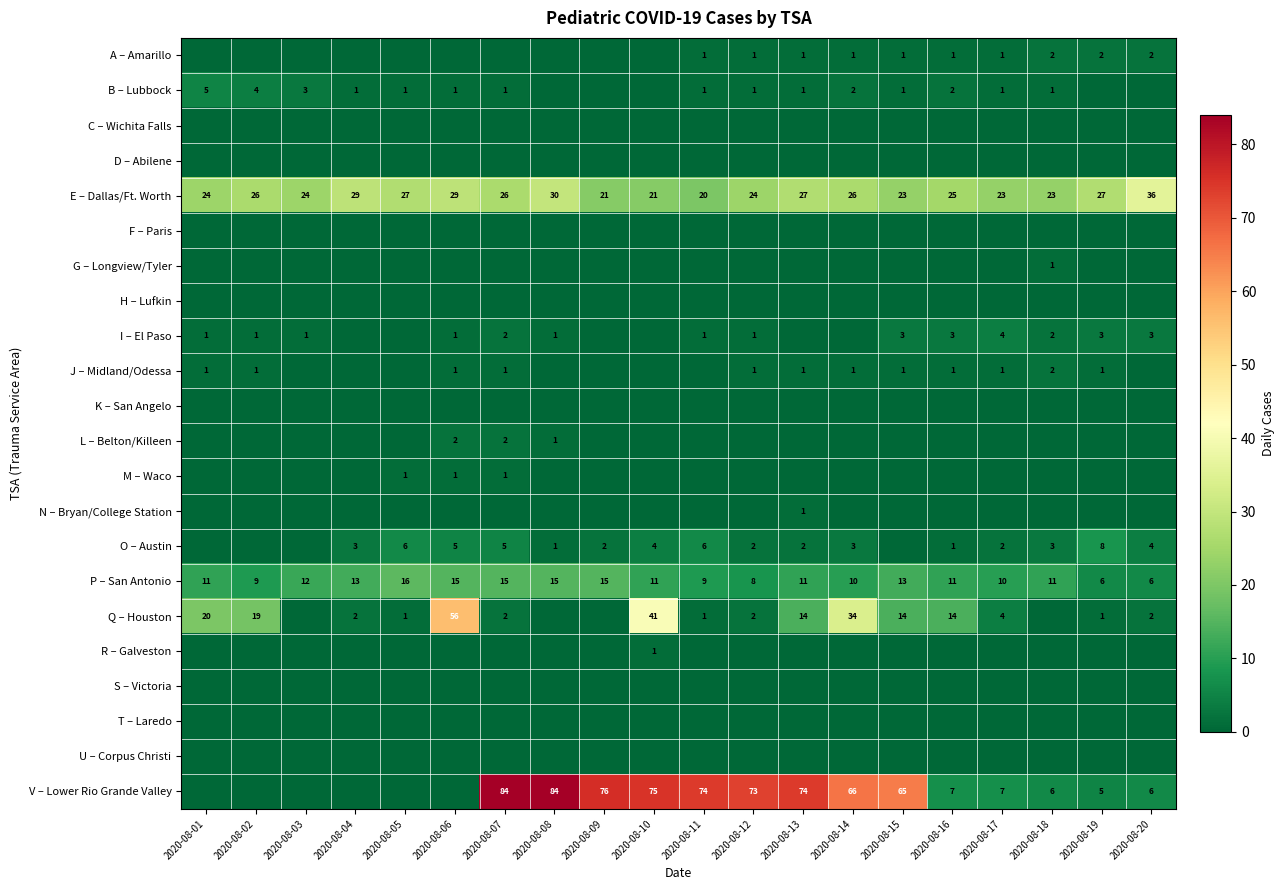

What value does the E – Dallas/Ft. Worth series have at 2020-08-06, to the nearest 5?

30